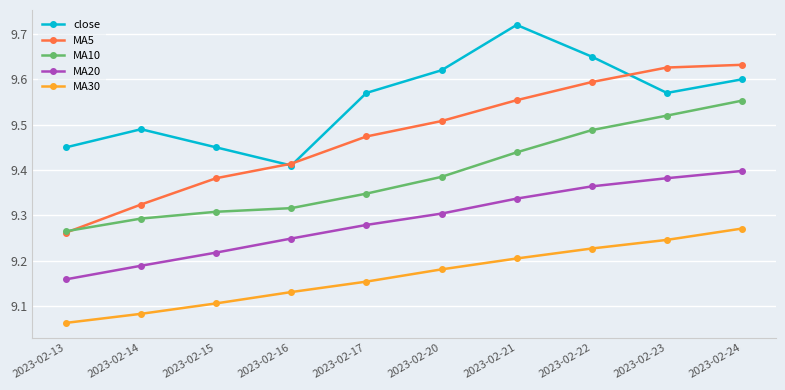

Which series has the widest spread of values?

MA5